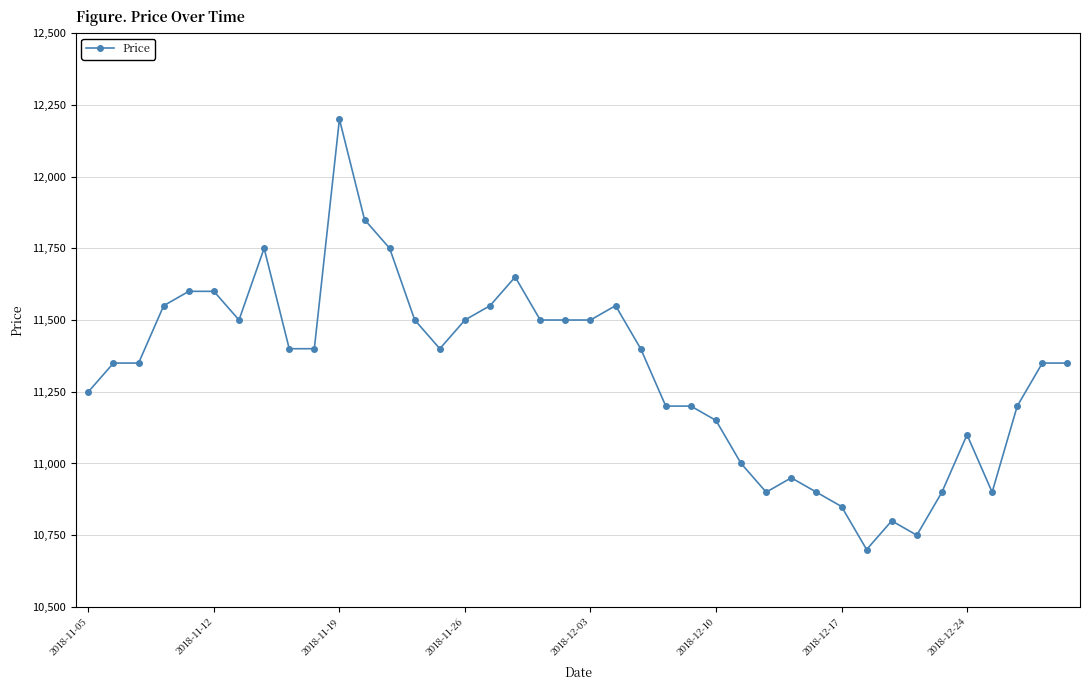

What is the maximum value shown in the chart?

12200